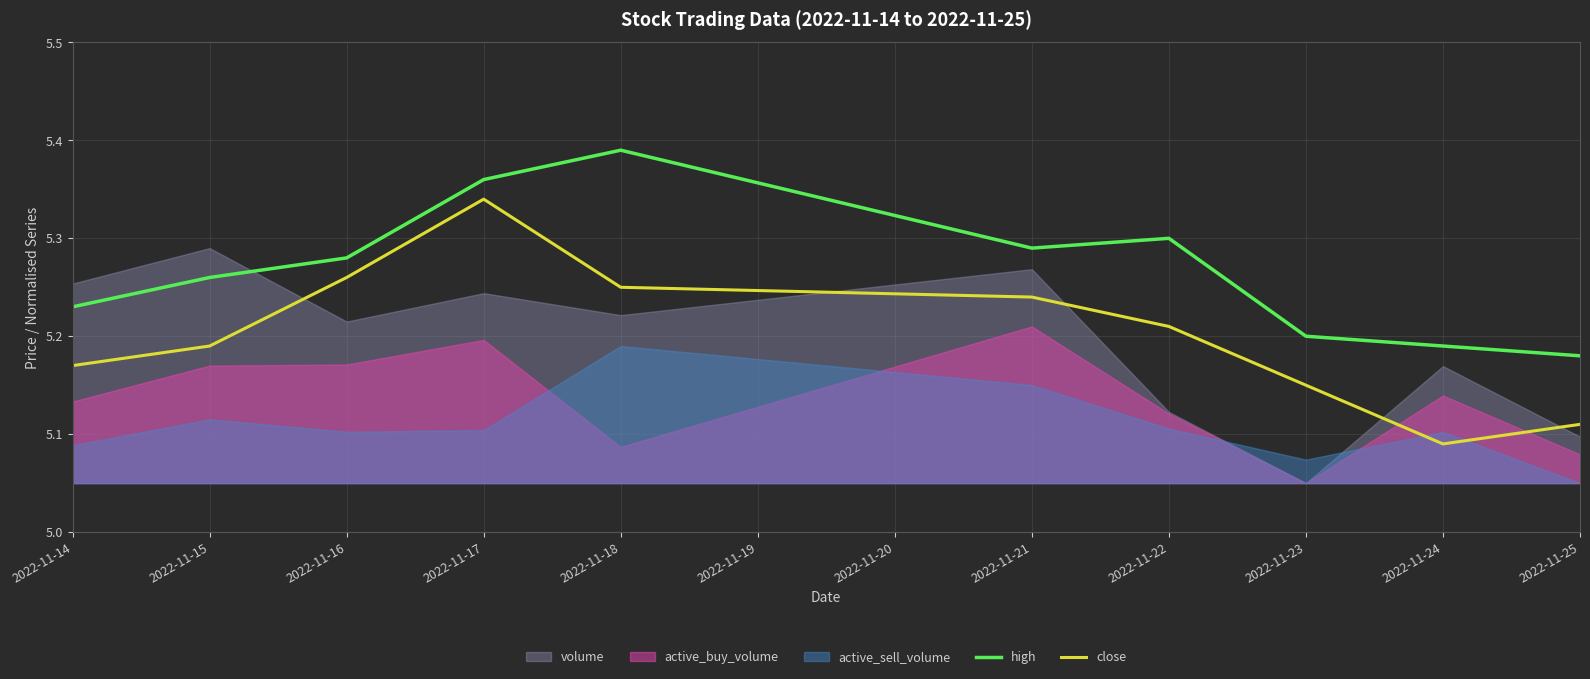

What is the sum of all close values?

52.0